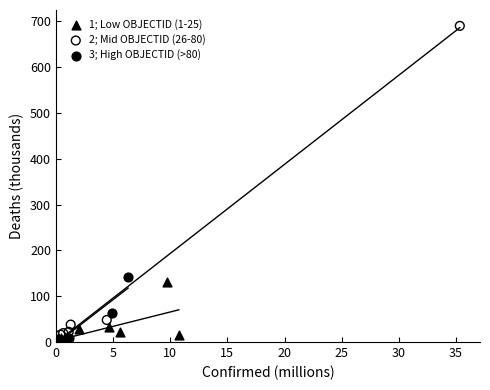

Which series reaches the maximum Y coordinate?

2; Mid OBJECTID (26-80)